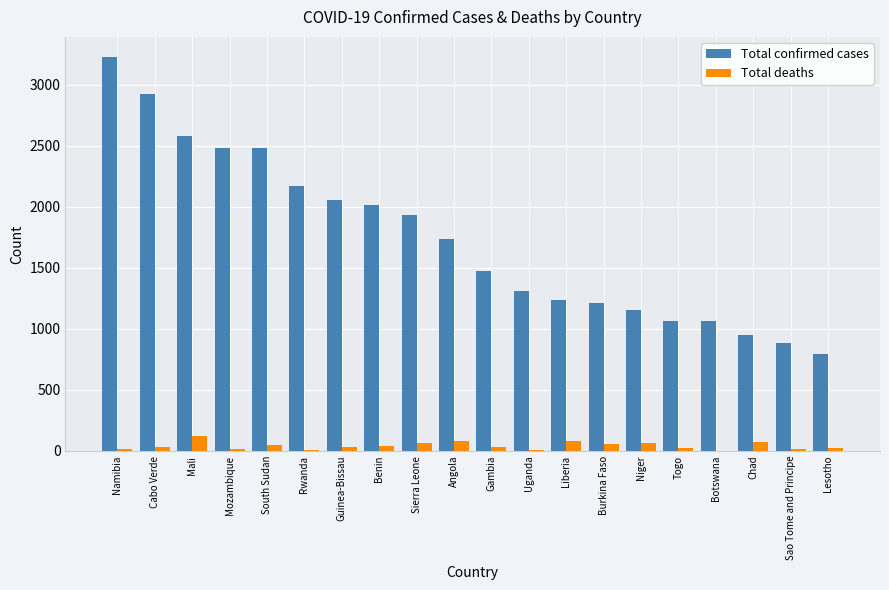

What is the greatest value displayed?

3229